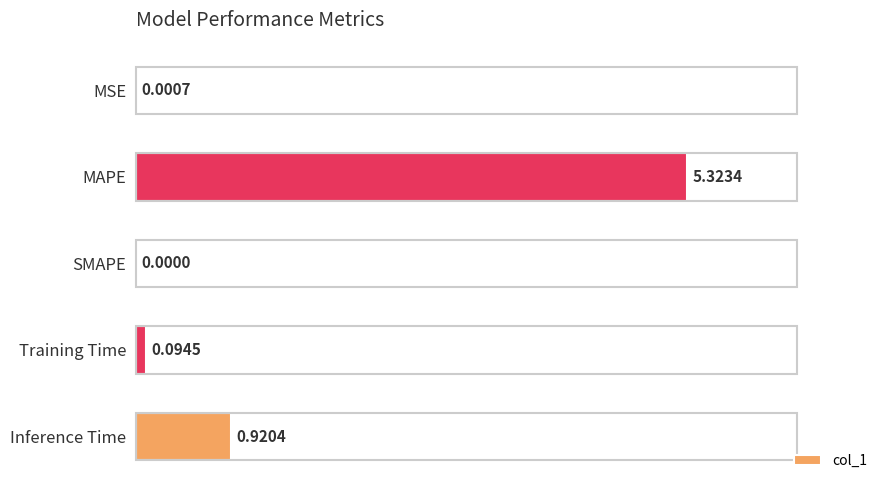

Where is the data nearest to the value 2?

Inference Time